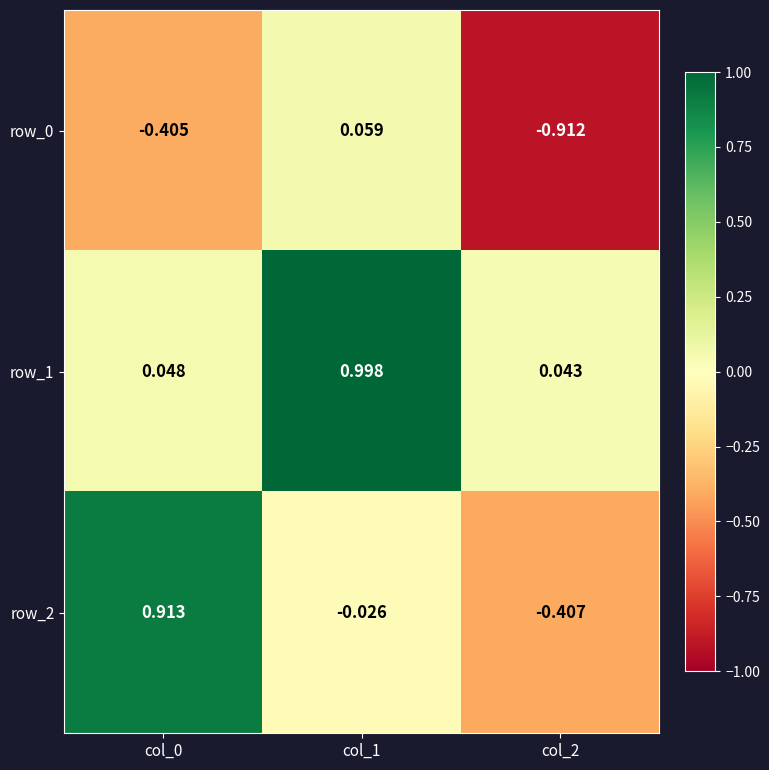

Is the value of row_1 at col_2 greater than the value of row_2 at col_0?

No